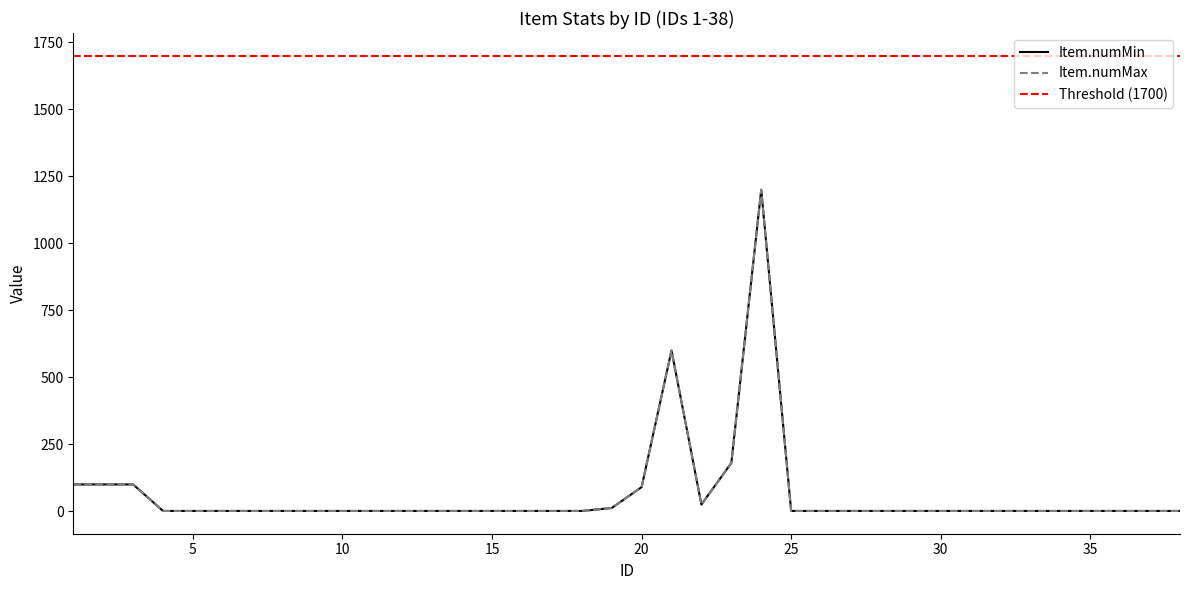

Reading left to right, extract all data points from this chart.

Item.numMin: 1=100	2=100	3=100	4=1	5=1	6=1	7=1	8=1	9=1	10=1	11=1	12=1	13=1	14=1	15=1	16=1	17=1	18=1	19=12	20=90	21=600	22=25	23=180	24=1200	25=1	26=1	27=1	28=1	29=1	30=1	31=1	32=1	33=1	34=1	35=1	36=1	37=1	38=1
Item.numMax: 1=100	2=100	3=100	4=1	5=1	6=1	7=1	8=1	9=1	10=1	11=1	12=1	13=1	14=1	15=1	16=1	17=1	18=1	19=12	20=90	21=600	22=25	23=180	24=1200	25=1	26=1	27=1	28=1	29=1	30=1	31=1	32=1	33=1	34=1	35=1	36=1	37=1	38=1